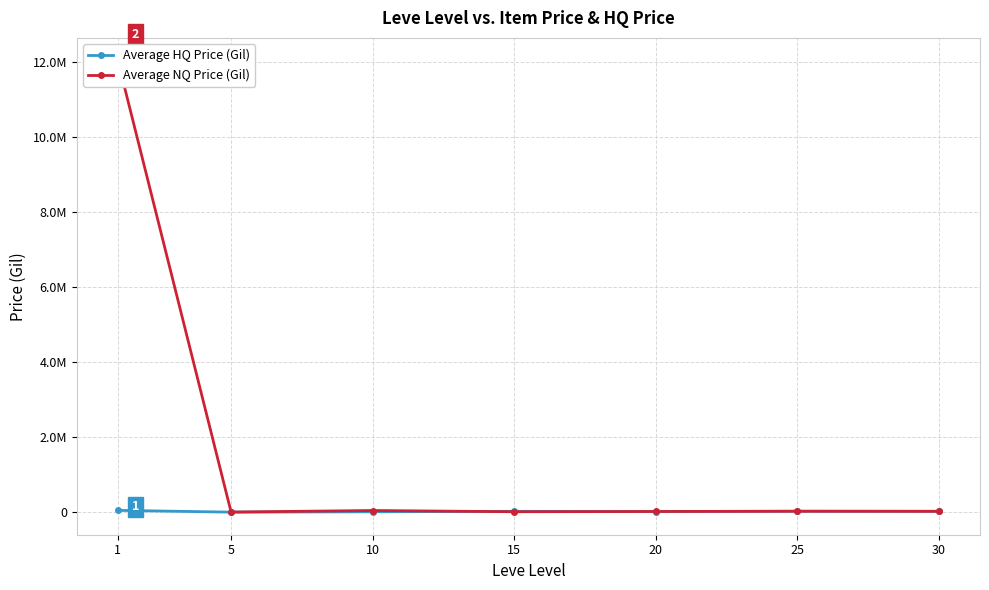

How many data points in Average HQ Price (Gil) are less than 22500?

3